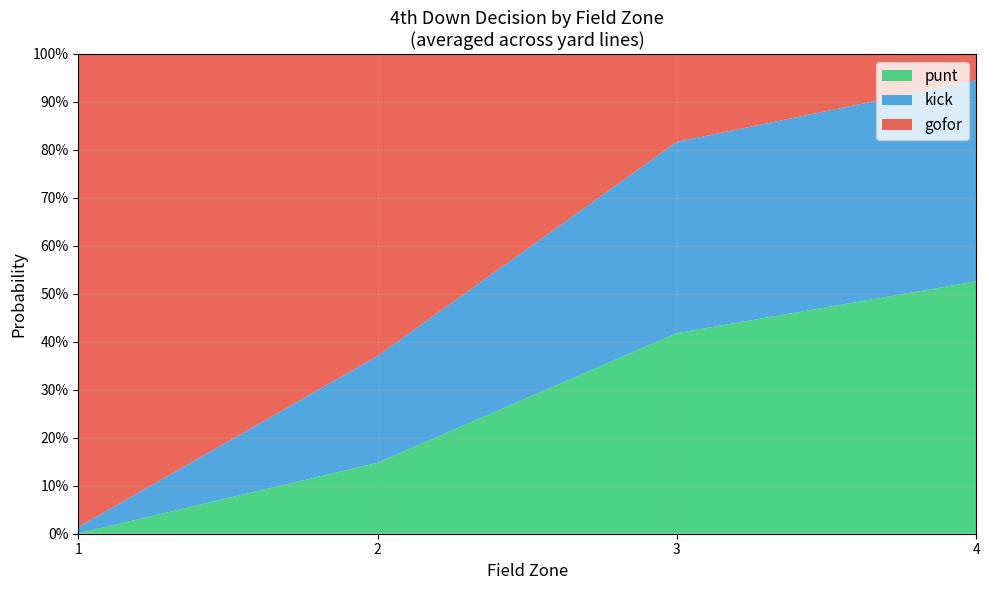

Does the chart have visible grid lines?

Yes